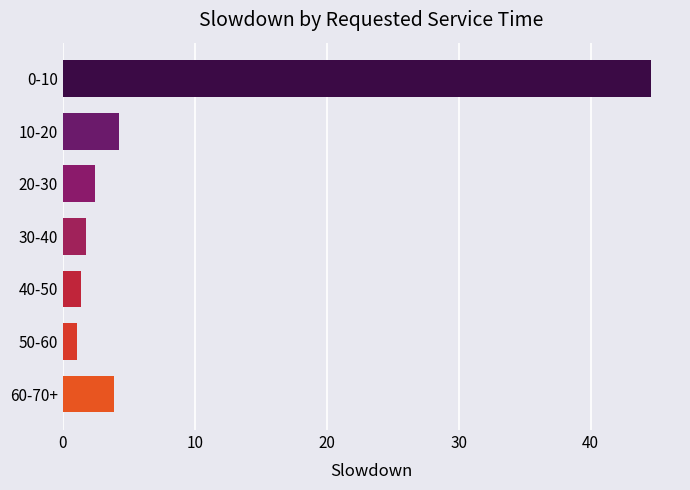

How many data points does each series have?

7